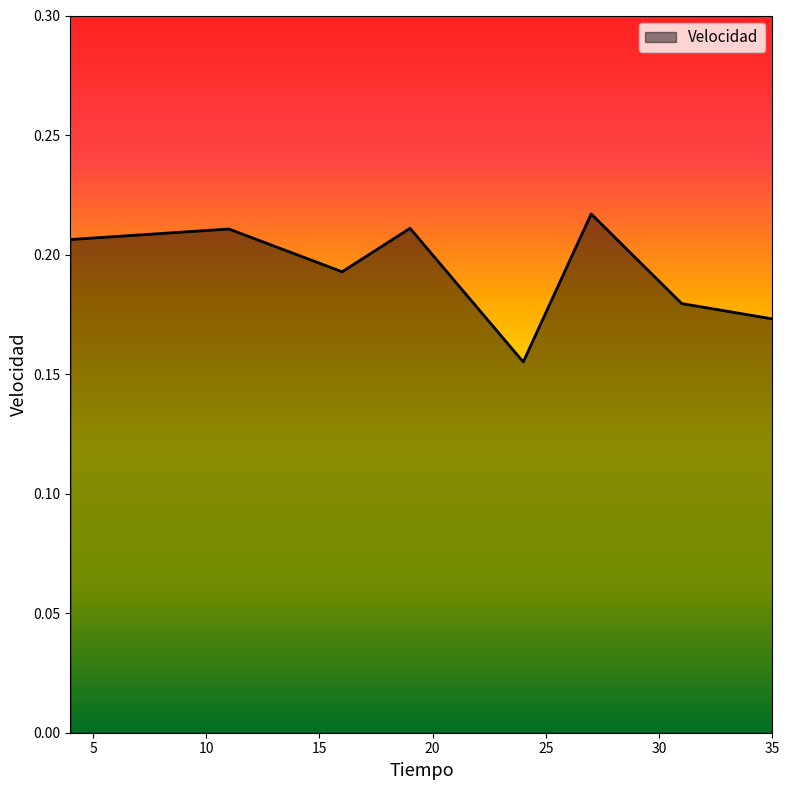

Count the values in the range 0 to 1.

8